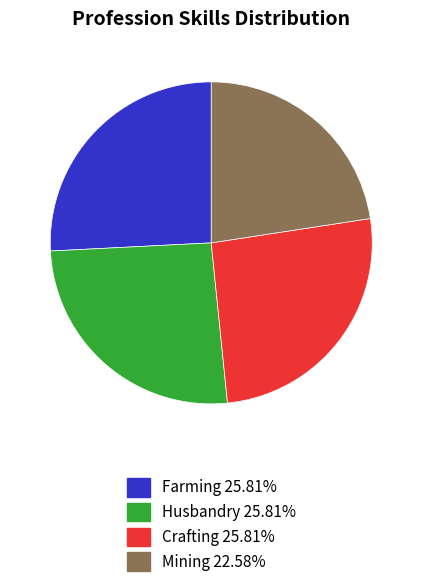

Is there any slice that represents more than half of the pie?

No